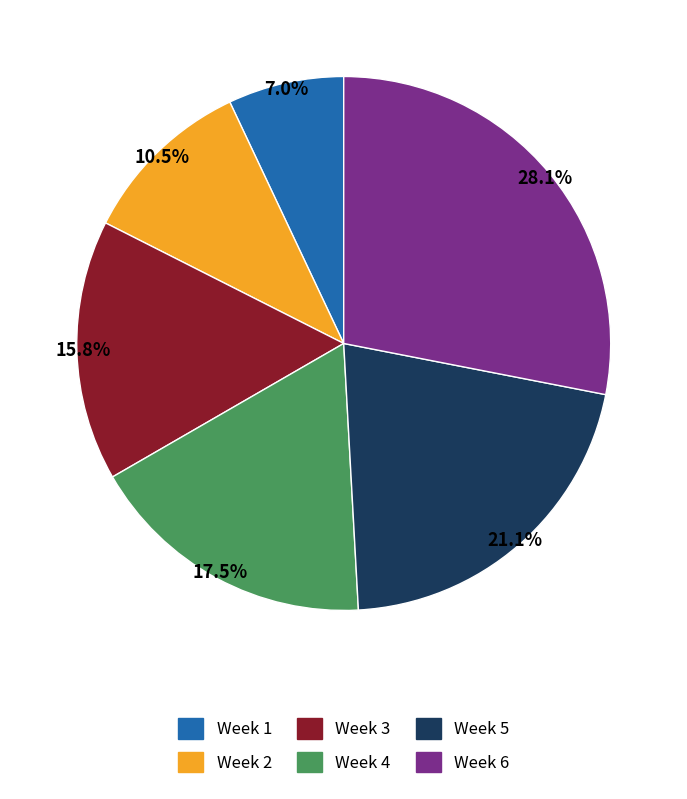

Rank the categories by value from lowest to highest.

Week 1, Week 2, Week 3, Week 4, Week 5, Week 6